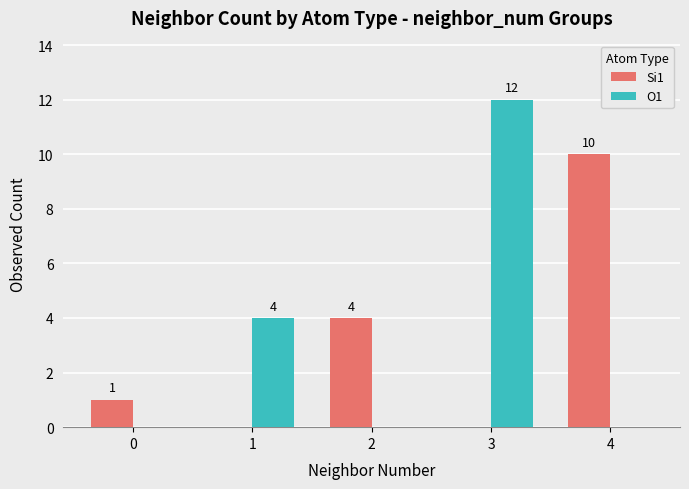

What is the sum of all Si1 values?

15